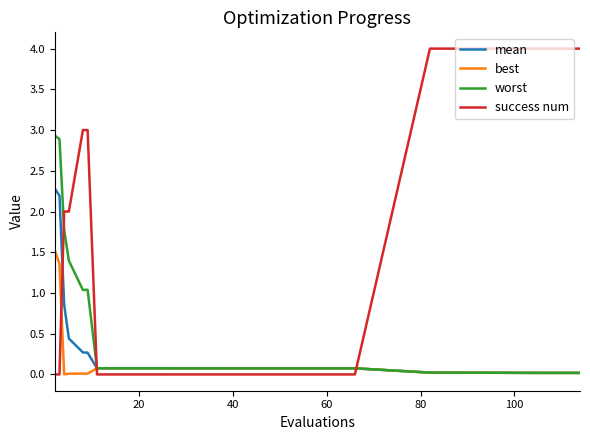

After their last crossing, which series has the higher values: best or success num?

success num